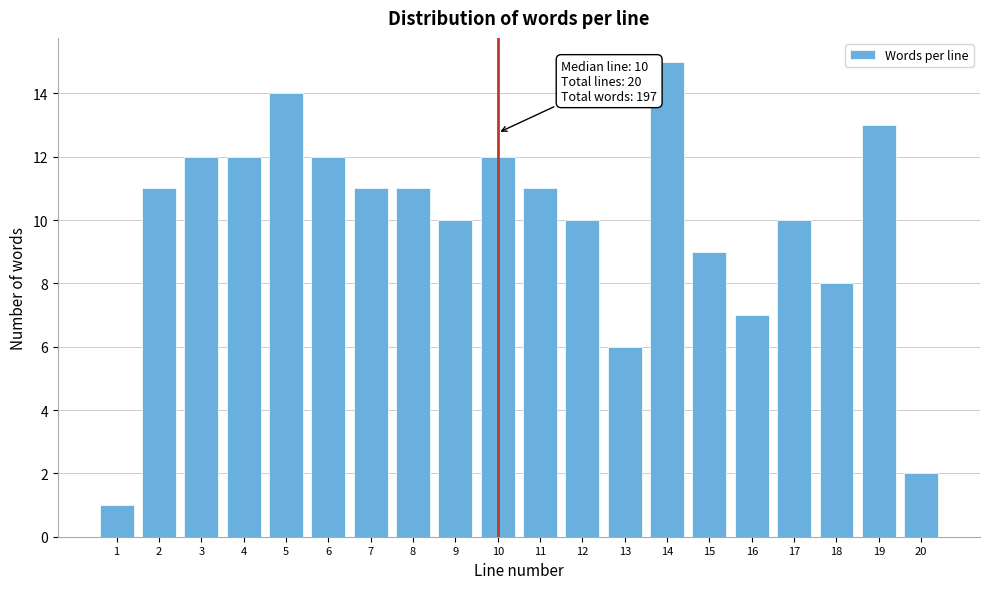

Reading left to right, extract all data points from this chart.

1	11	12	12	14	12	11	11	10	12	11	10	6	15	9	7	10	8	13	2